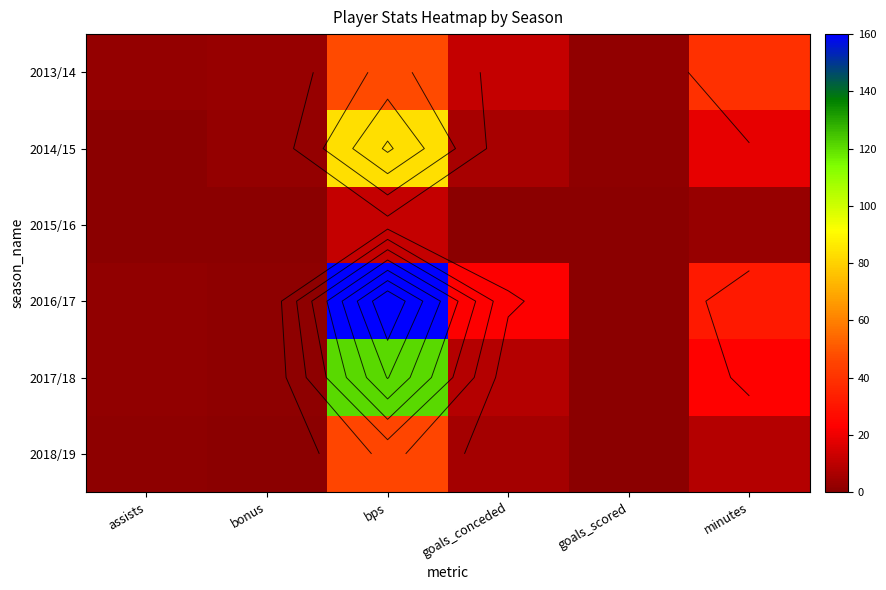

What is the maximum value for 2016/17?

160.0